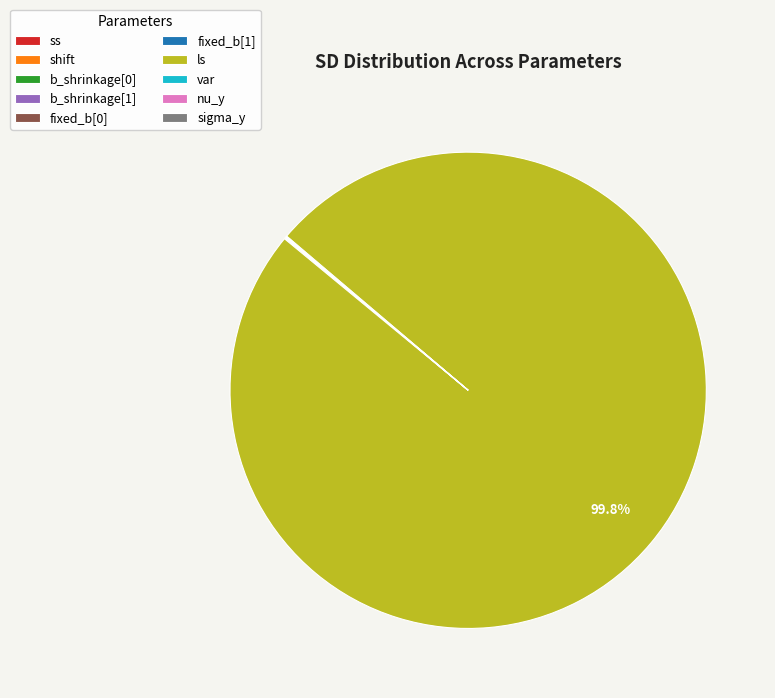

Which category has the biggest portion of the pie?

ls